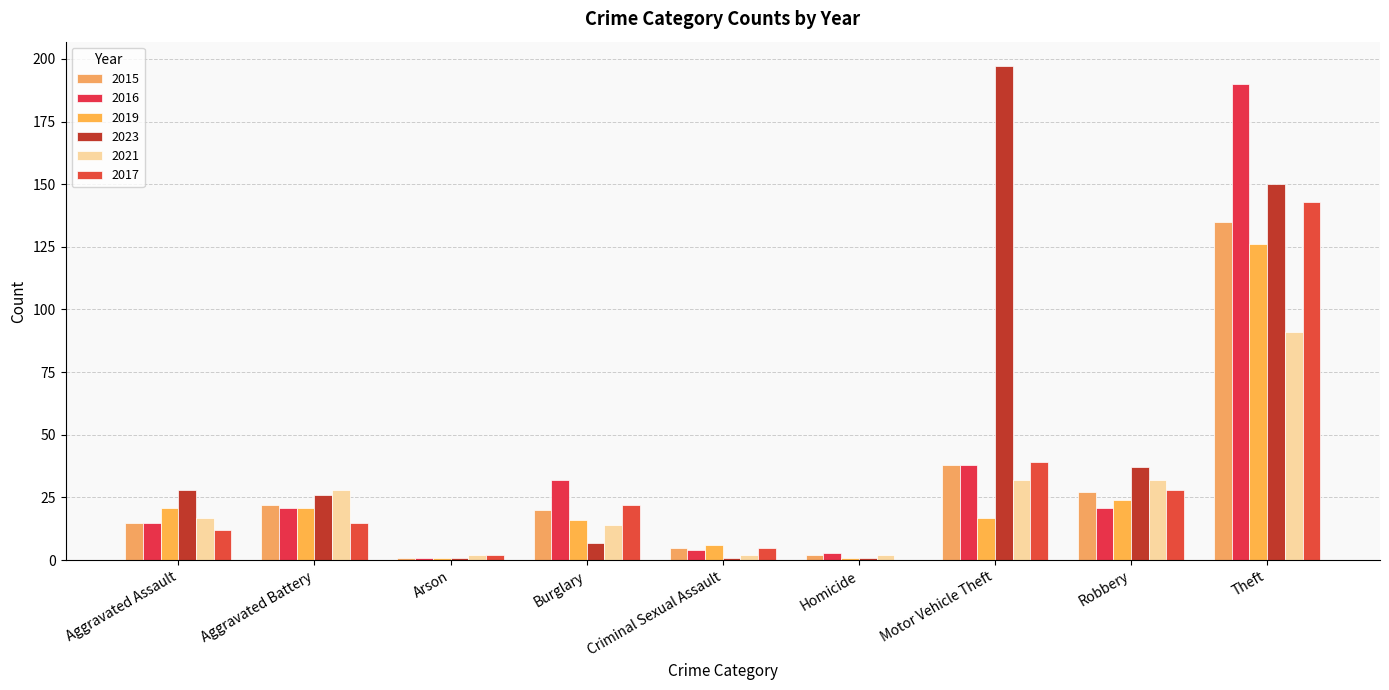

How many distinct data groups are displayed?

6